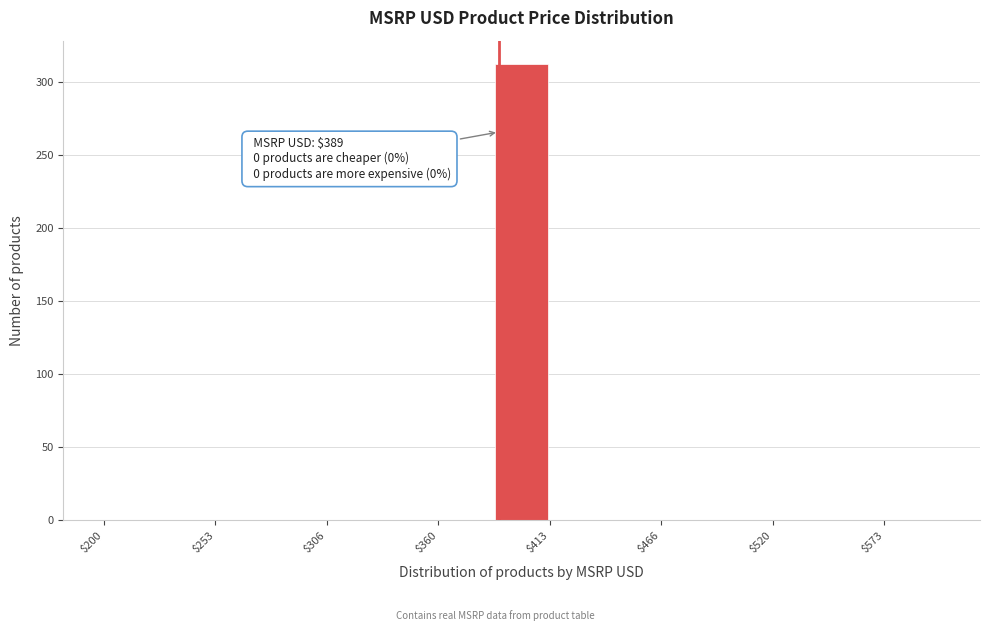

Around what value on the x-axis is the tallest bar? Give the approximate position of its centre, as read against the axis.

400